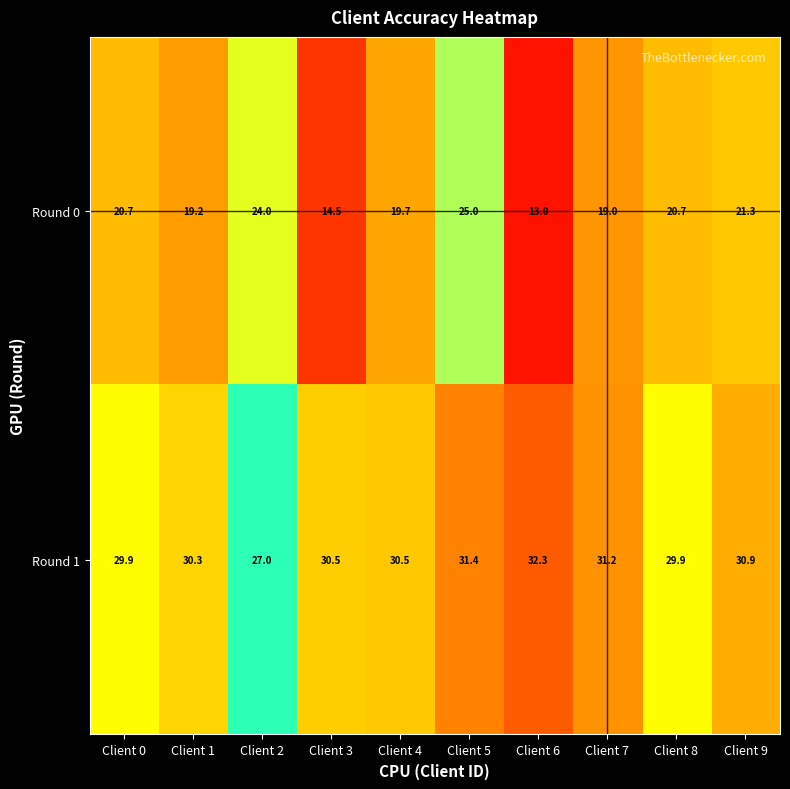

Reading left to right, list all the values displayed in this chart.

Round 0: 20.7	19.2	24.0	14.5	19.7	25.0	13.0	19.0	20.7	21.3
Round 1: 29.9	30.3	27.0	30.5	30.5	31.4	32.3	31.2	29.9	30.9